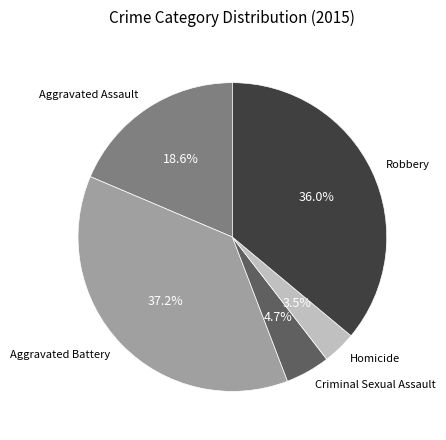

Is there a majority slice in this chart?

No